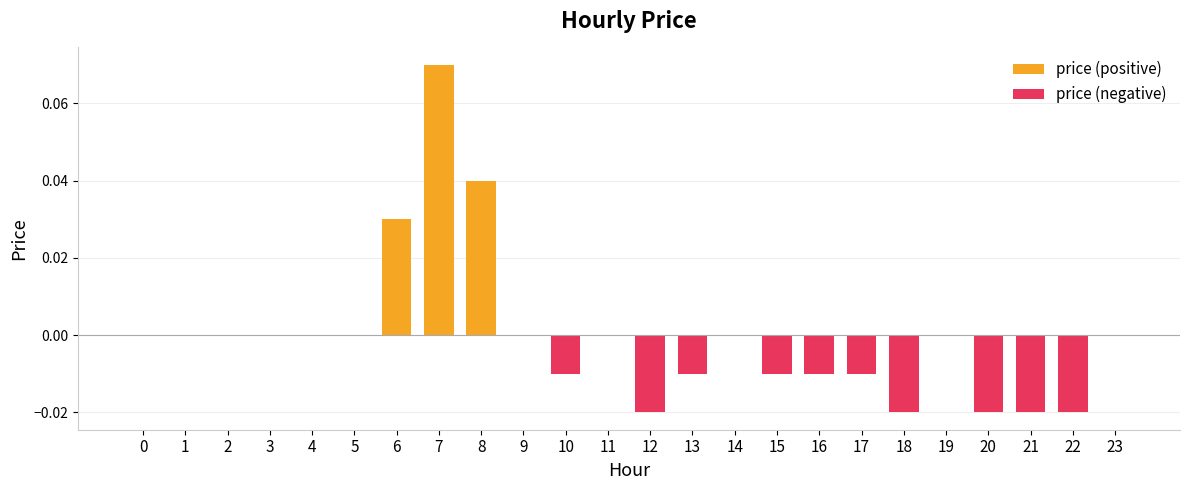

How many values are below zero?

10